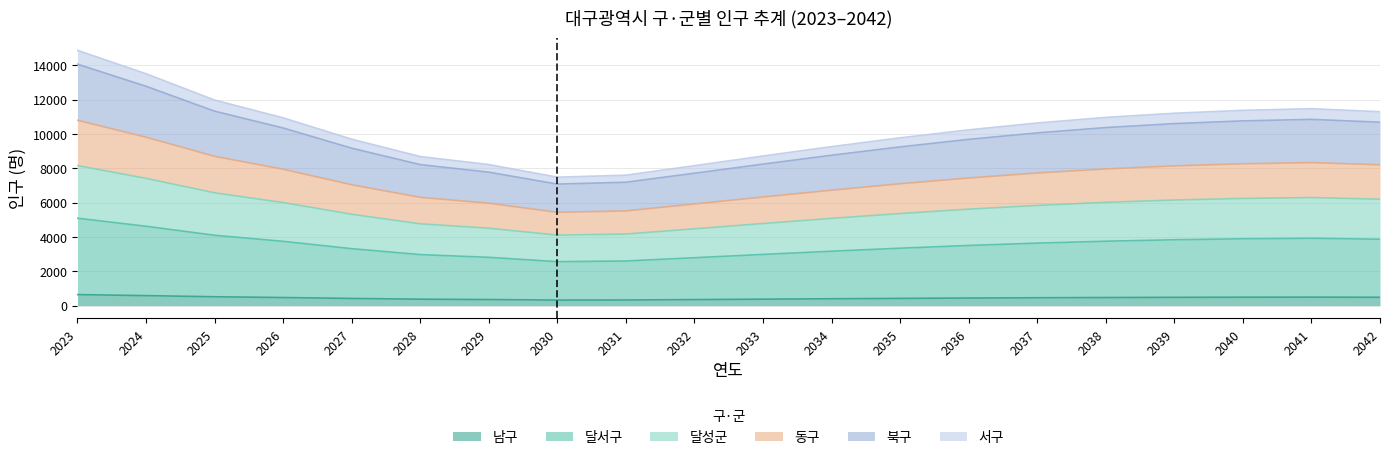

What is the minimum value shown in the chart?

322